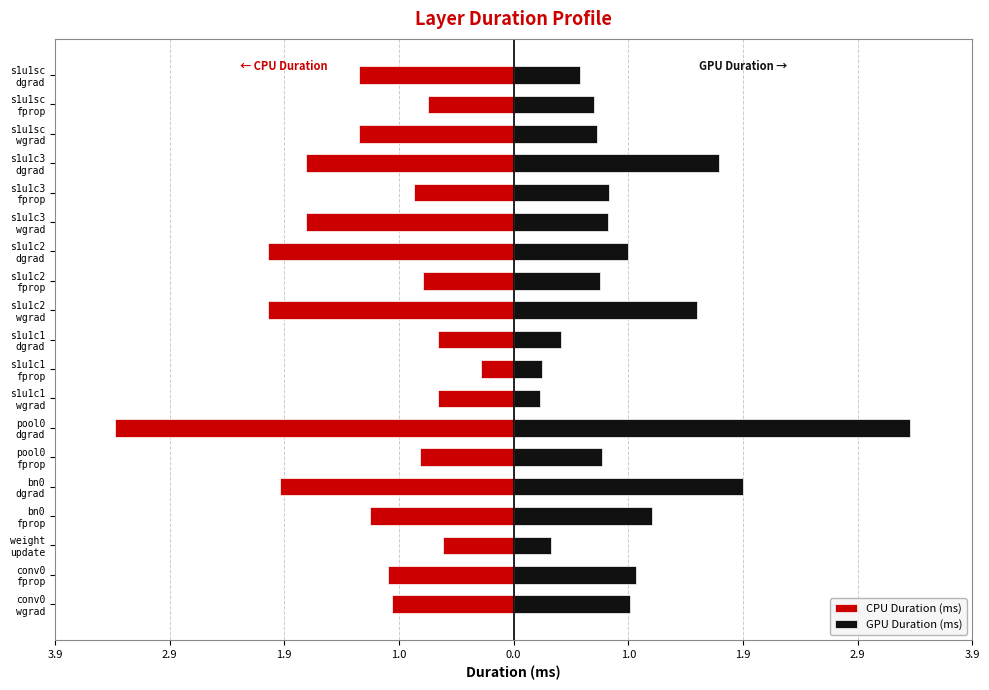

Are the bars horizontal?

Yes